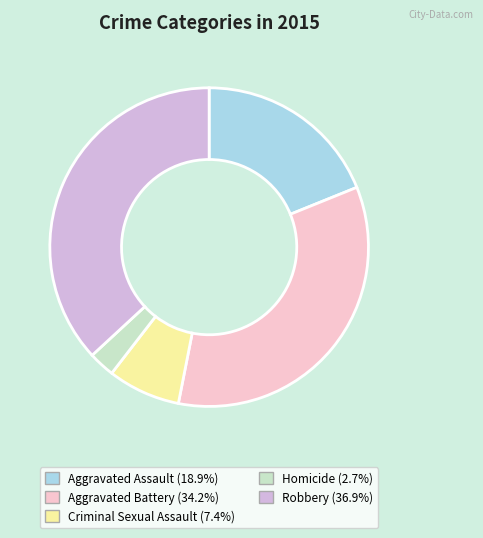

Count the number of slices in the pie.

5